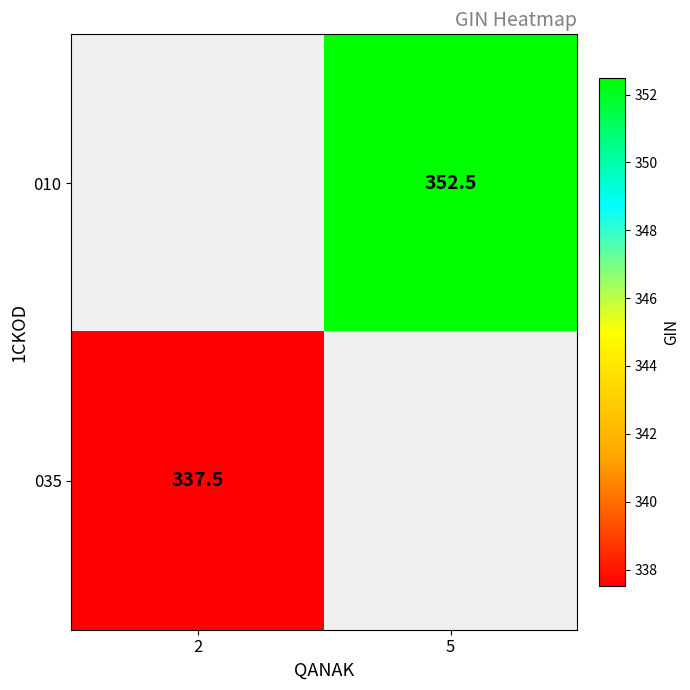

Is it true that 035 equals 337.5 at 2?

True